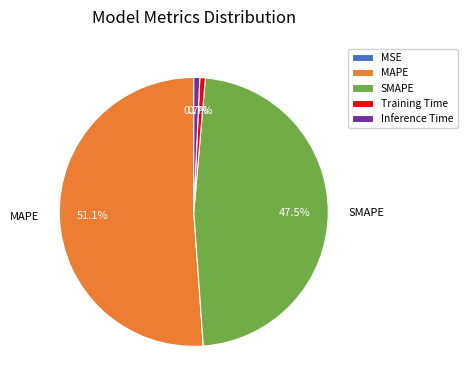

Is the sum of SMAPE and Training Time greater than half?

No